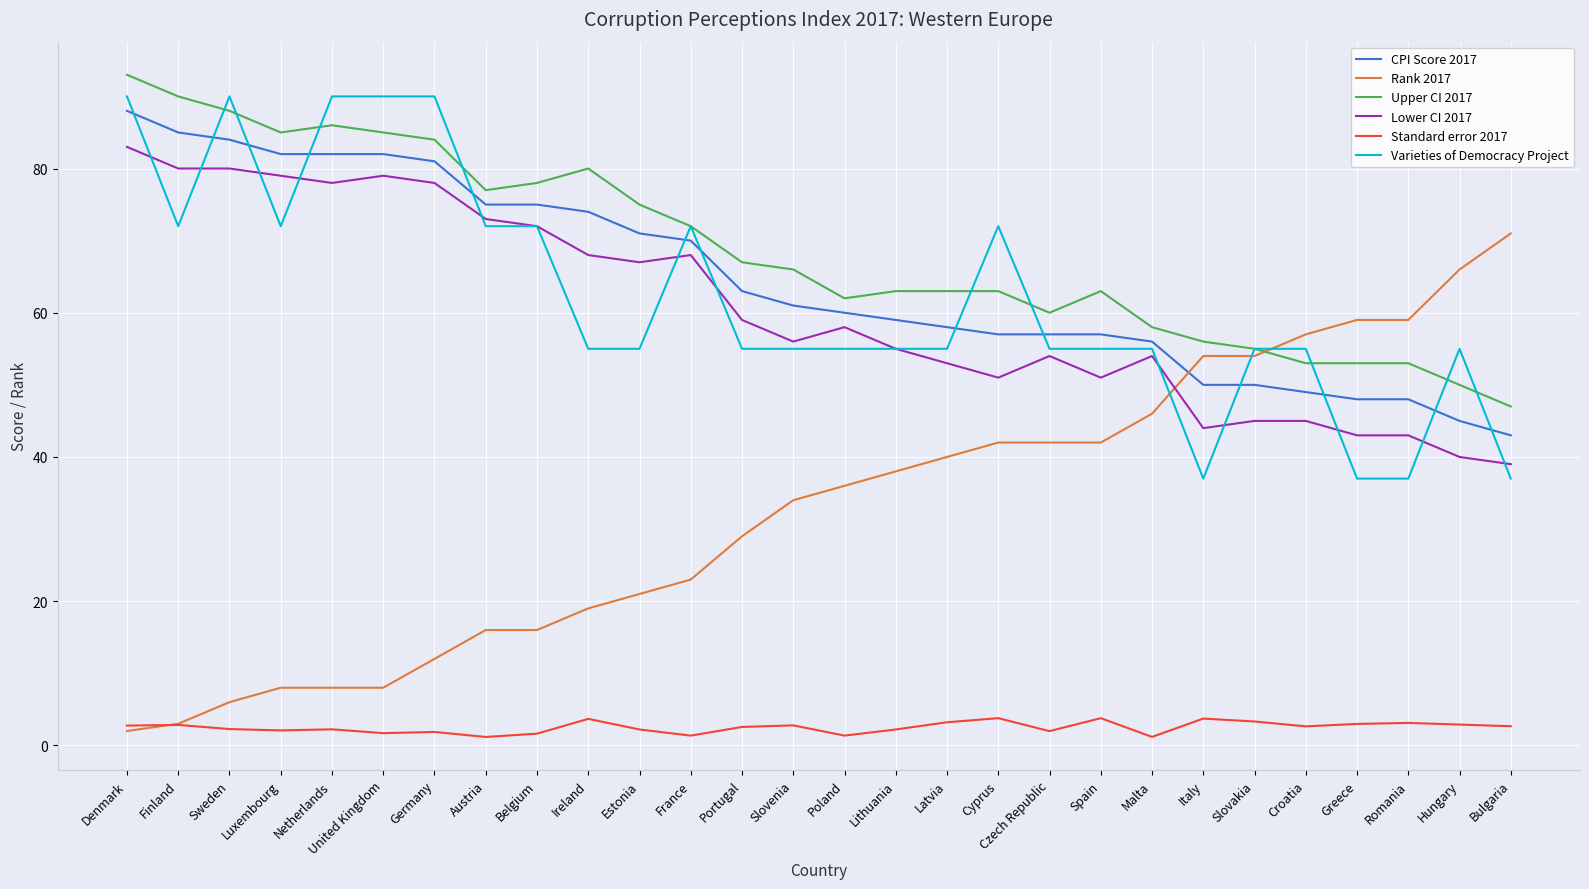

Which series has the widest spread of values?

Rank 2017